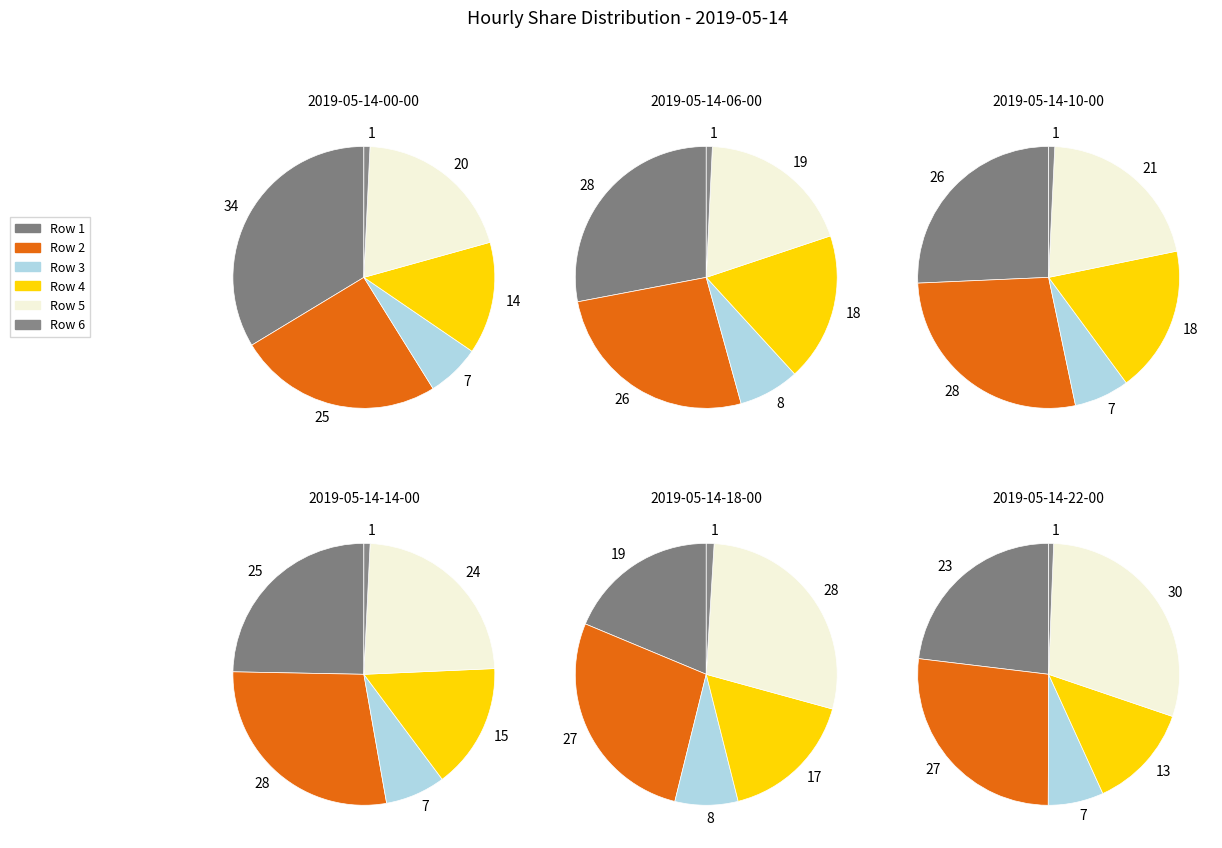

Which slice is the smallest?

6